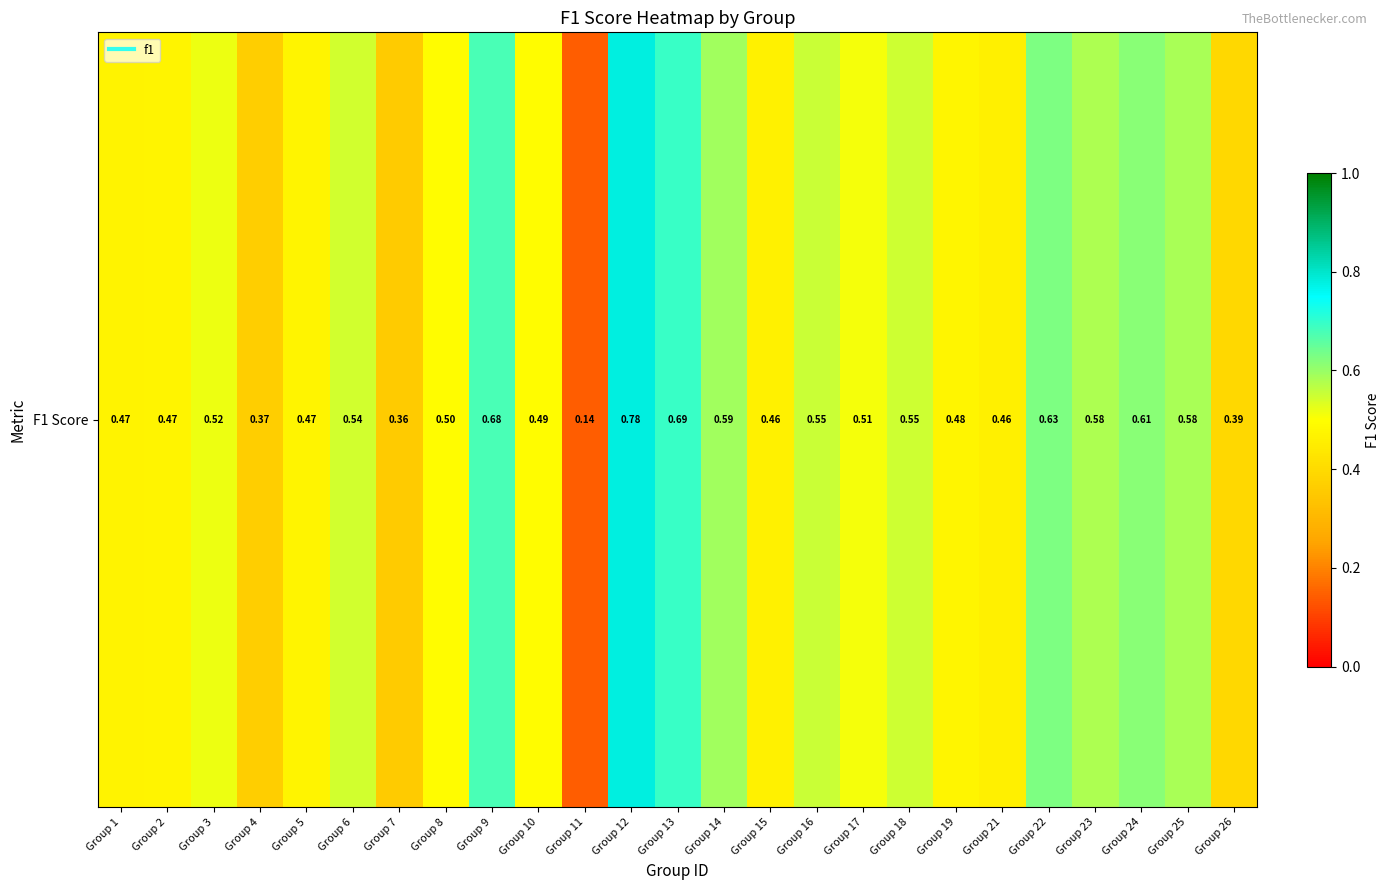

What is the sum of all values?

12.9